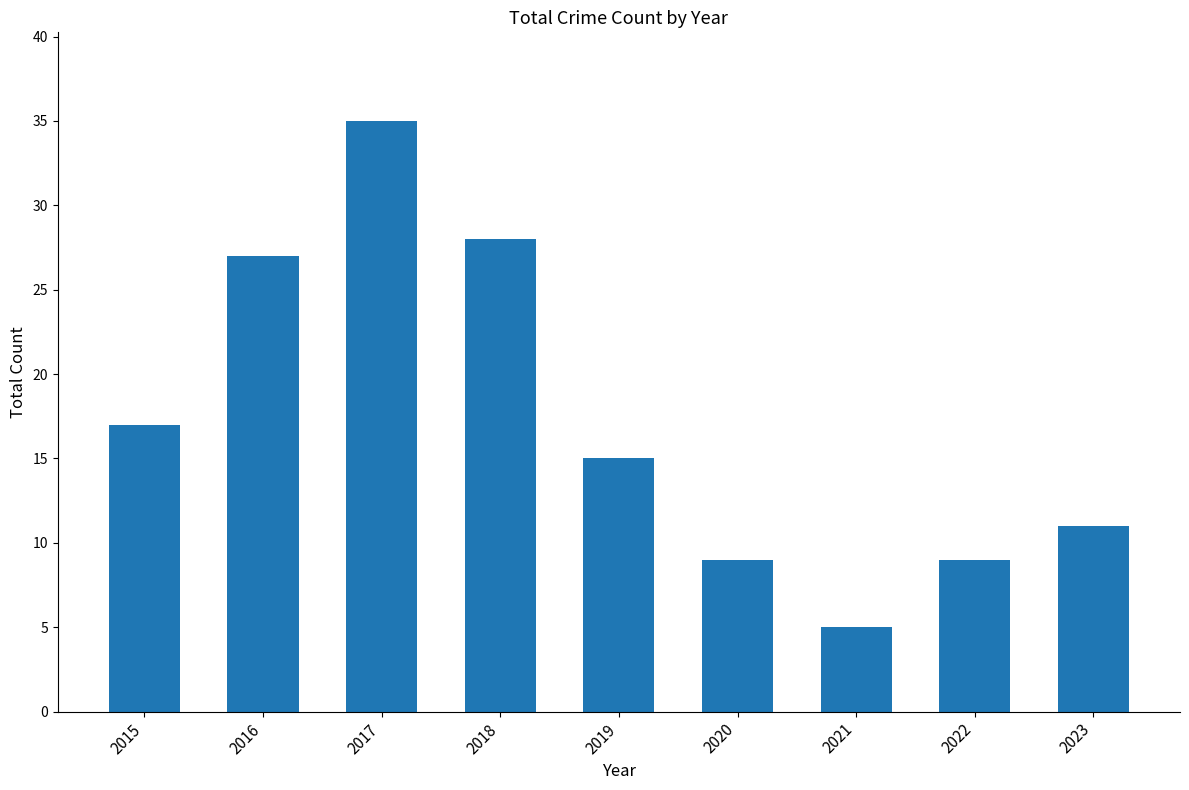

Count the number of data series in this chart.

1